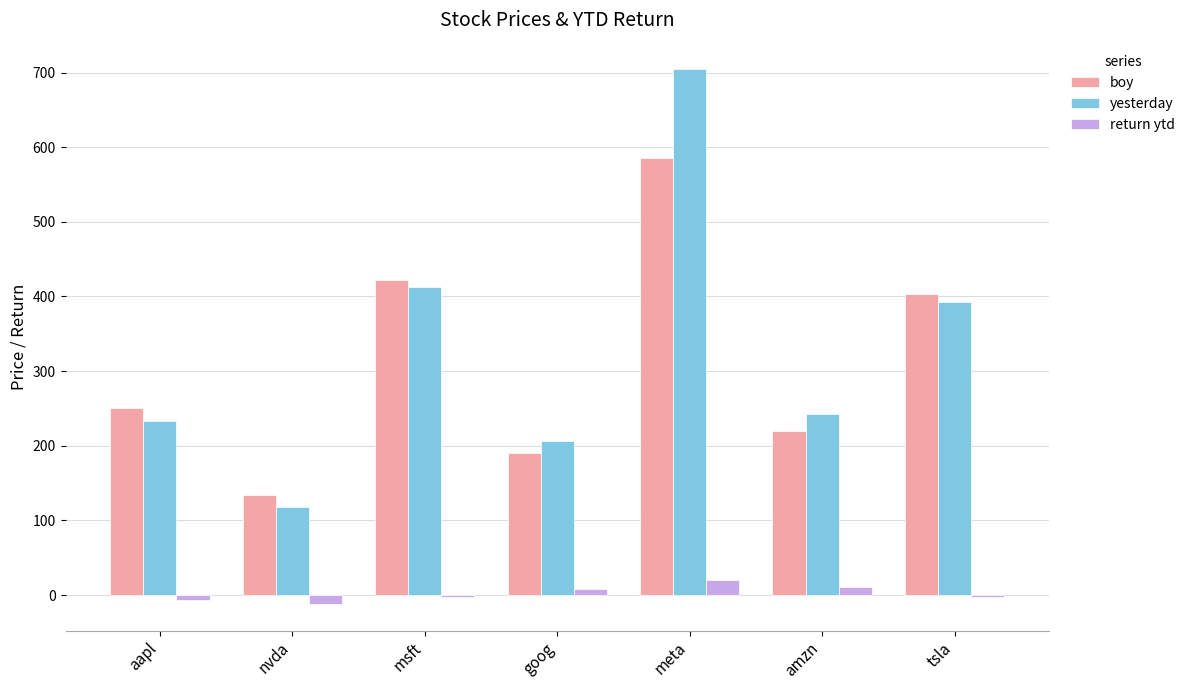

At which label does boy reach its peak?

meta